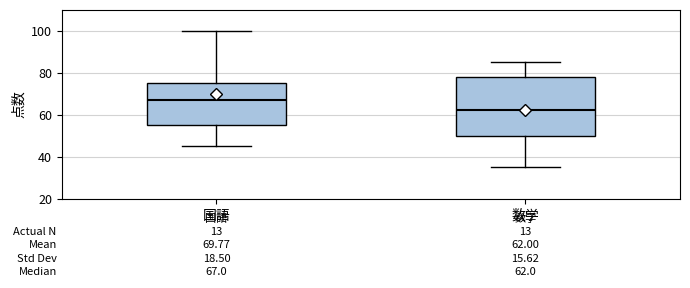

Which box's median line is the lowest?

数学